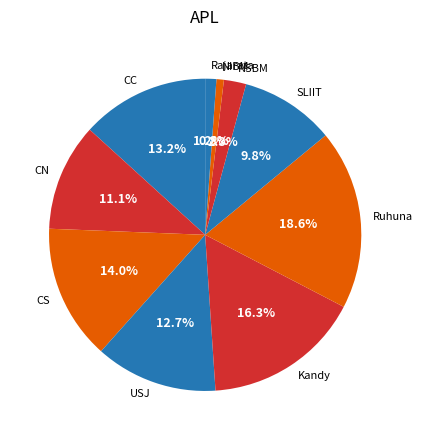

What is the largest slice in the pie chart?

Ruhuna